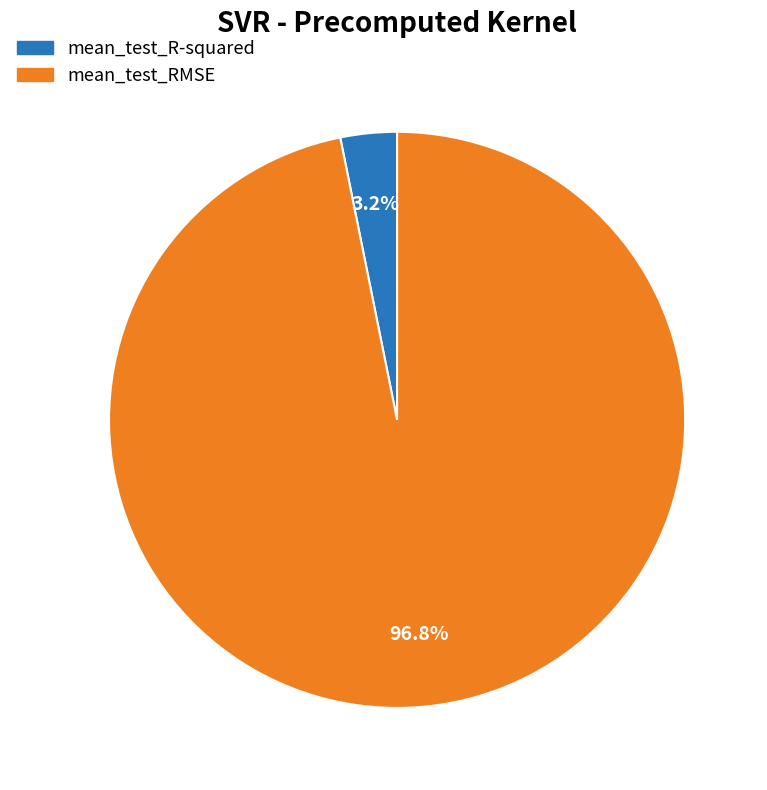

To the nearest percent, what portion does mean_test_R-squared represent?

3%